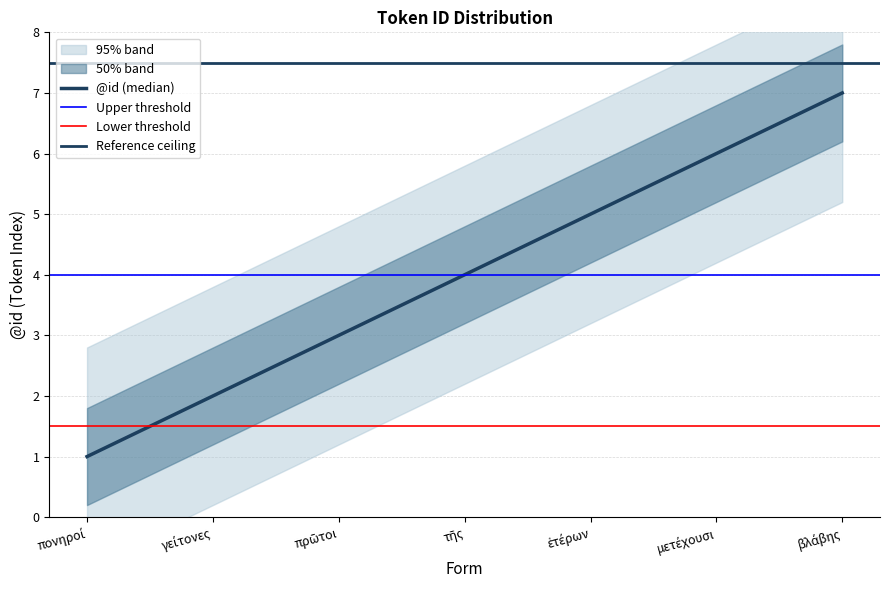

What is the sum of the values at βλάβης and τῆς?

11